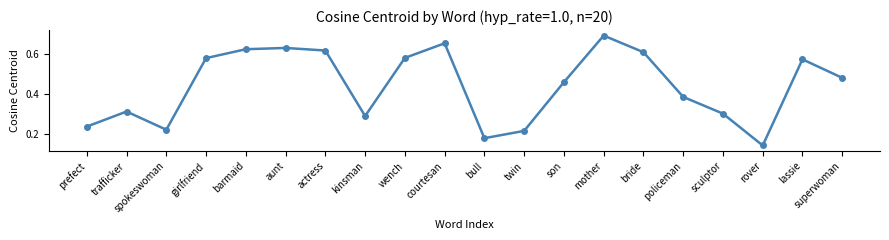

How many lines are shown in the chart?

1